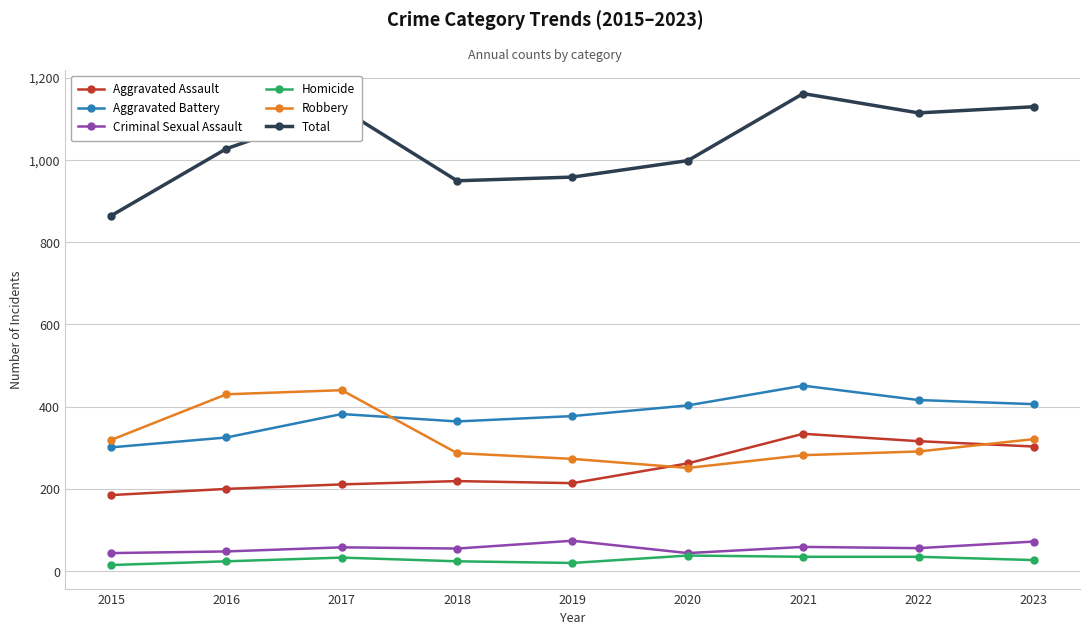

At which label does Robbery reach its minimum?

2020